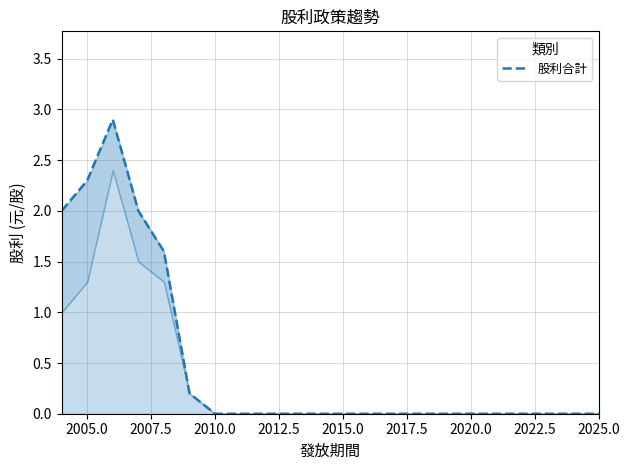

How many data points are above 0?

6